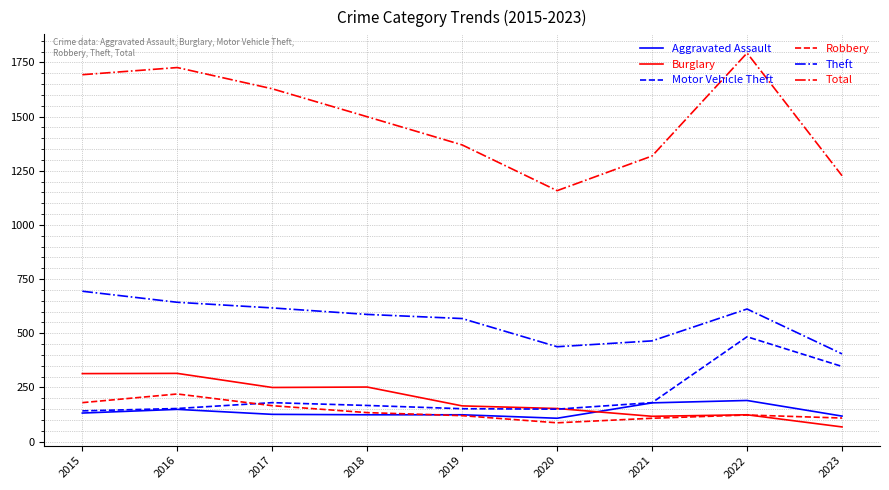

Does the chart have visible grid lines?

Yes